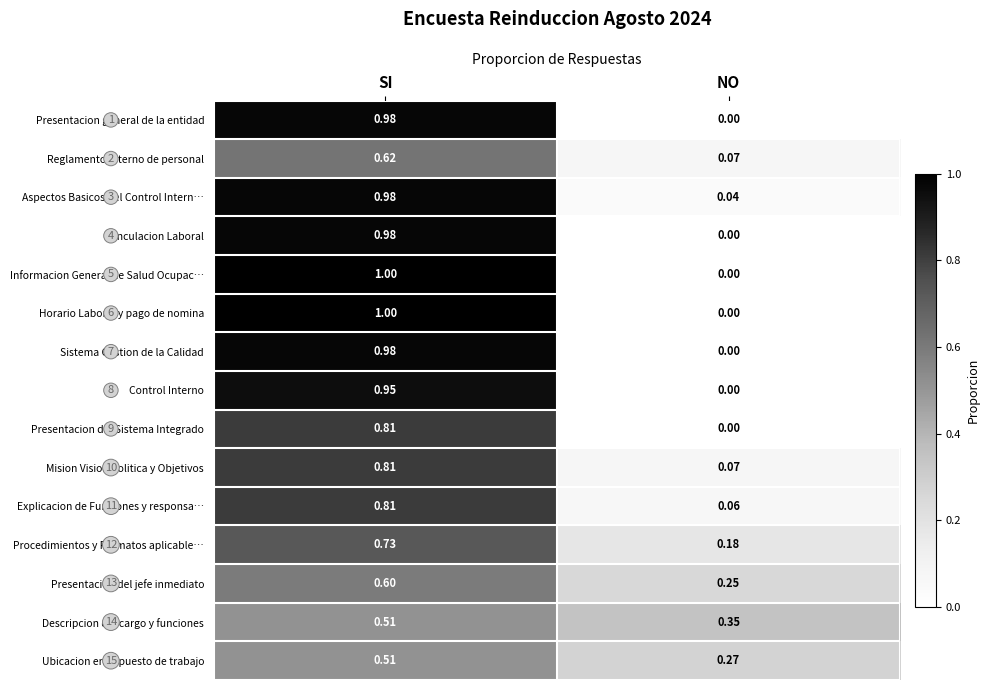

Which series has the largest total across all categories?

Aspectos Basicos del Control Intern…